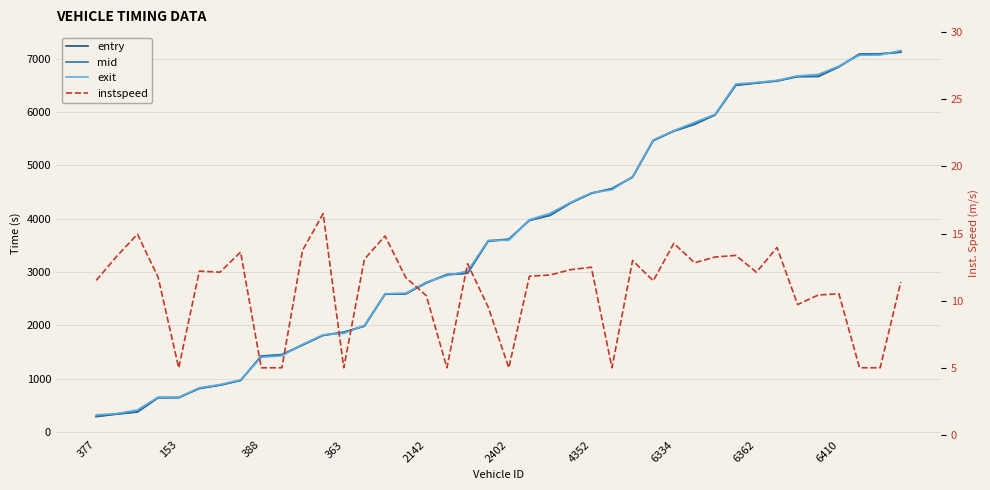

What is the average value of the exit series?

3666.6